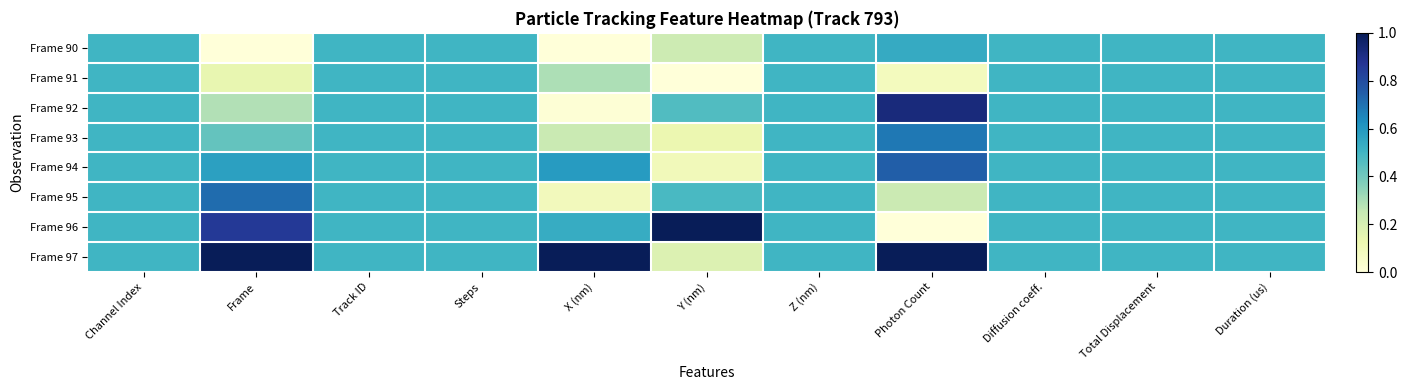

Which category has the highest value across all series?

Y (nm)